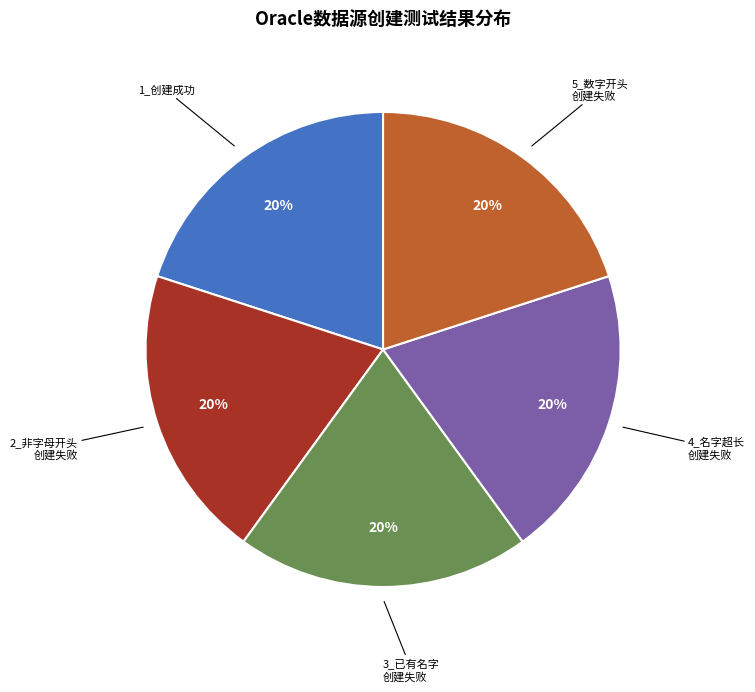

How many slices are in this pie chart?

5